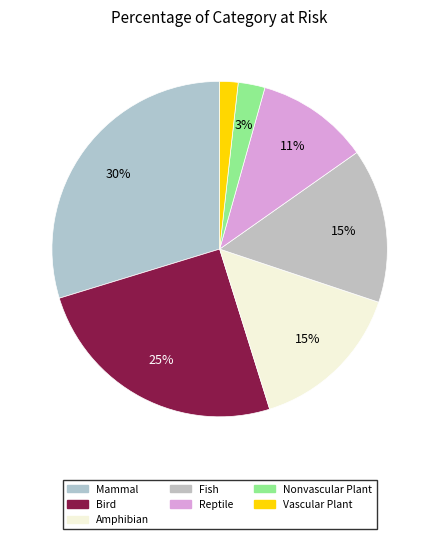

Is there a majority slice in this chart?

No